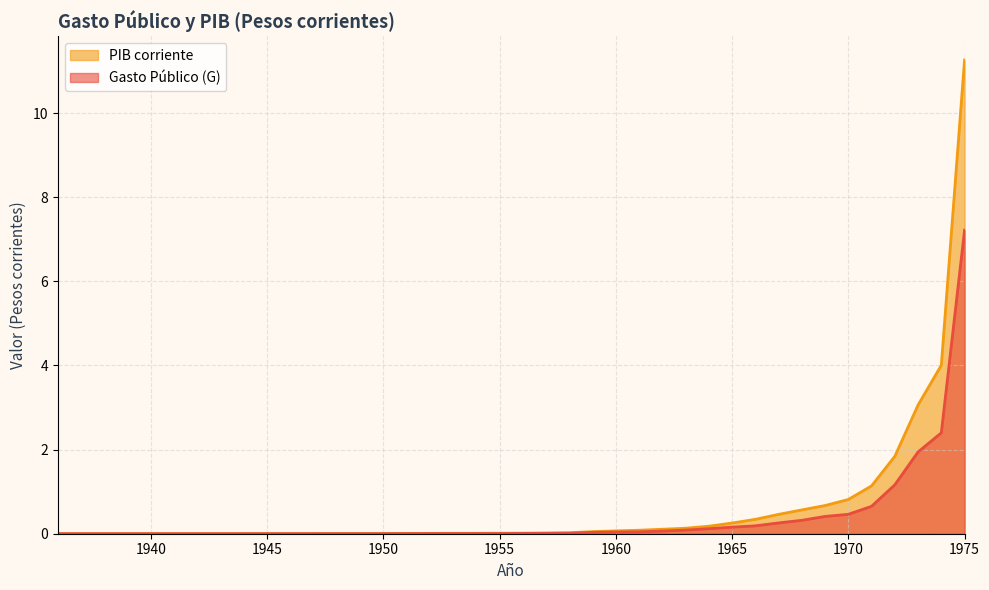

What is the difference between the second highest and second lowest values in the PIB_corr series?

4.0